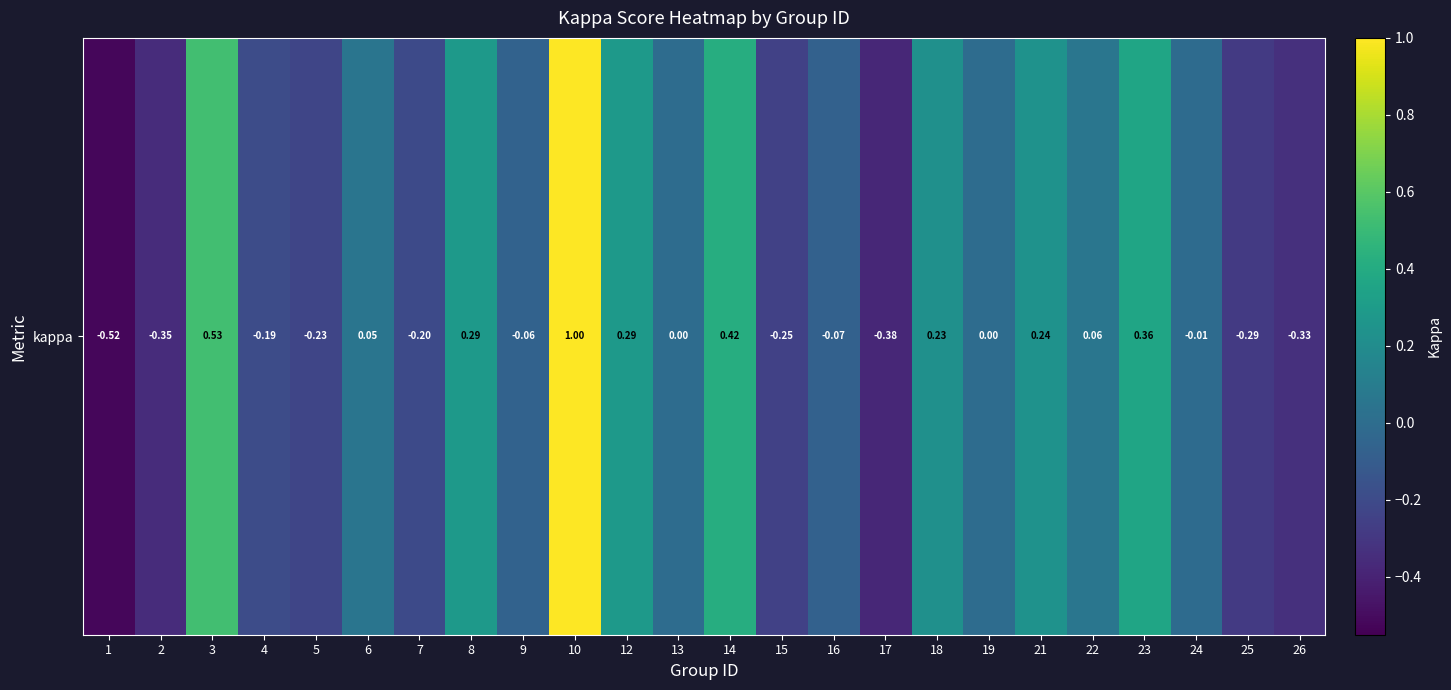

Reading right to left, list all the values displayed in this chart.

-0.3	-0.3	-0.0	0.4	0.1	0.2	0.0	0.2	-0.4	-0.1	-0.2	0.4	0.0	0.3	1.0	-0.1	0.3	-0.2	0.1	-0.2	-0.2	0.5	-0.4	-0.5